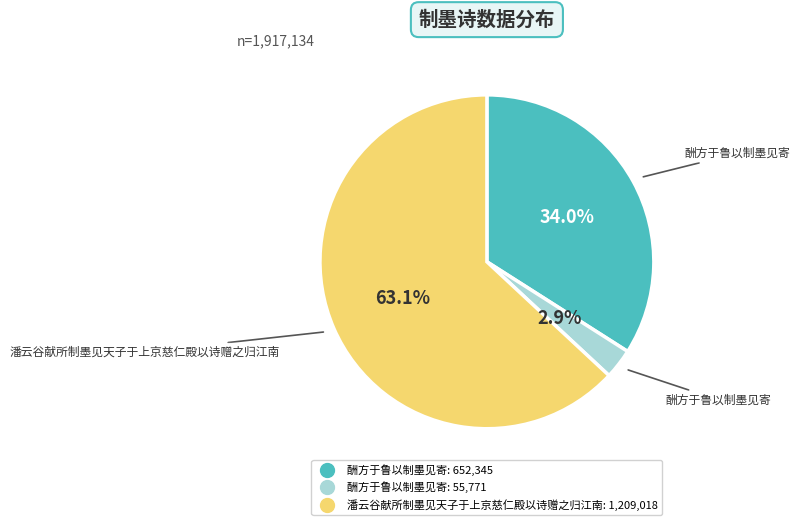

Does any single category account for the majority?

Yes